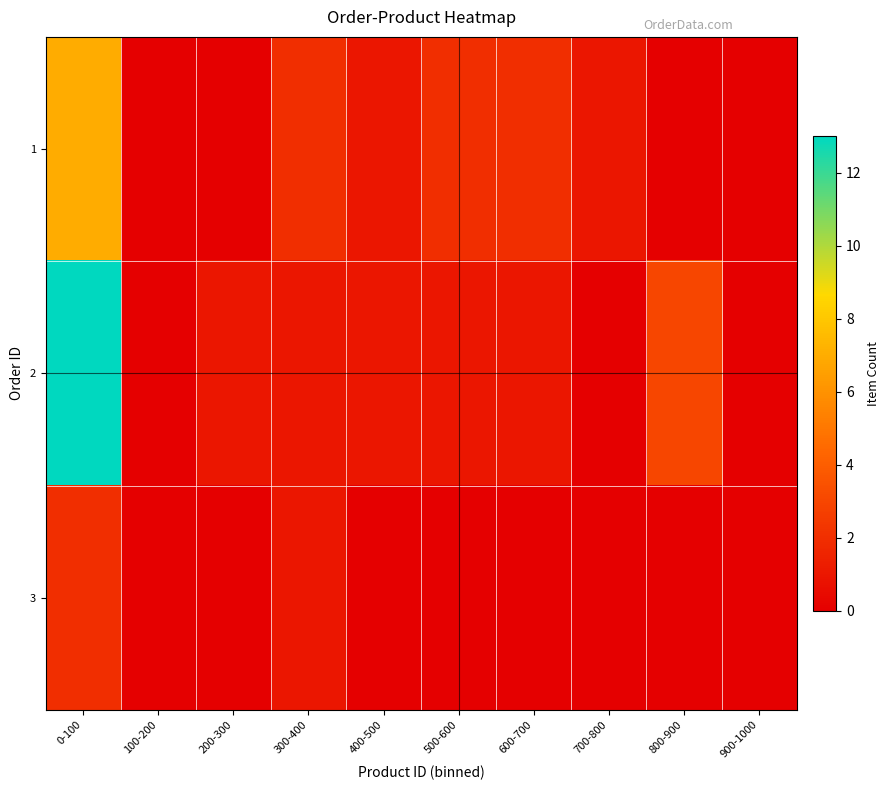

Rank the series by their maximum value, from lowest to highest.

row_2, row_0, row_1